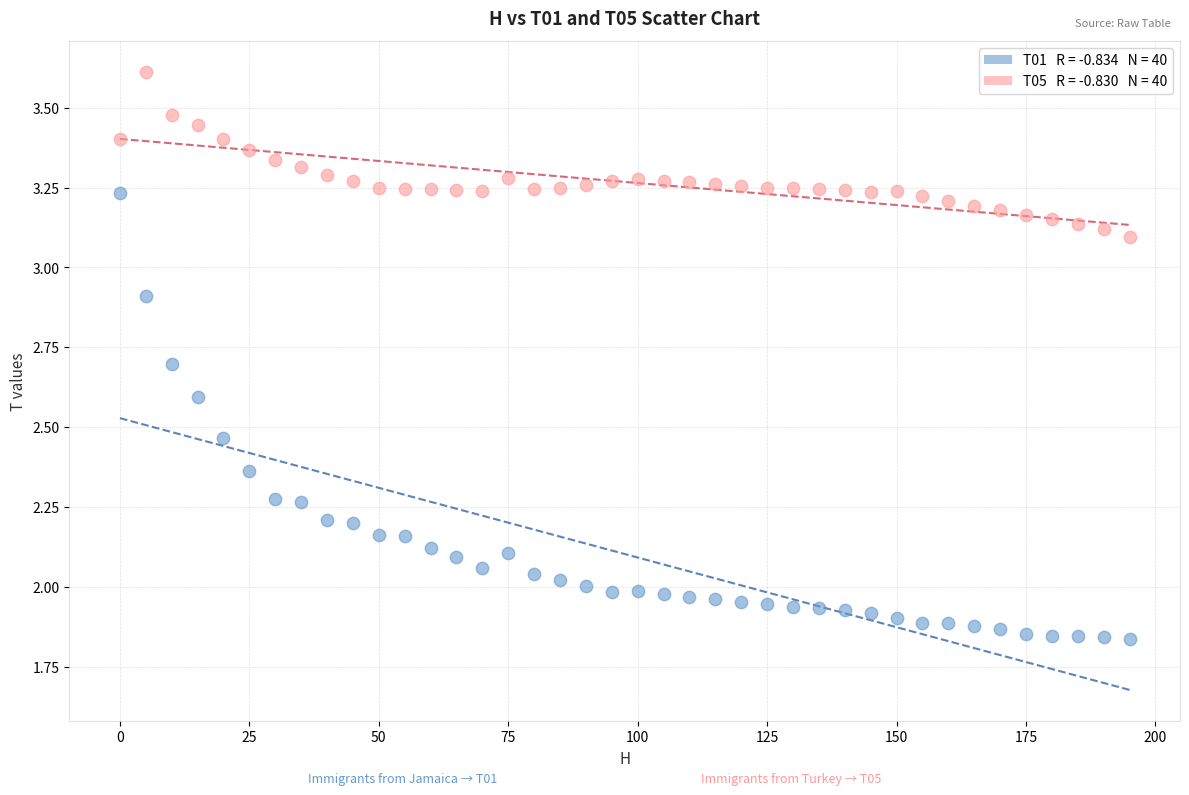

Across all data points, what is the range of X values (max minus min)?

195.0